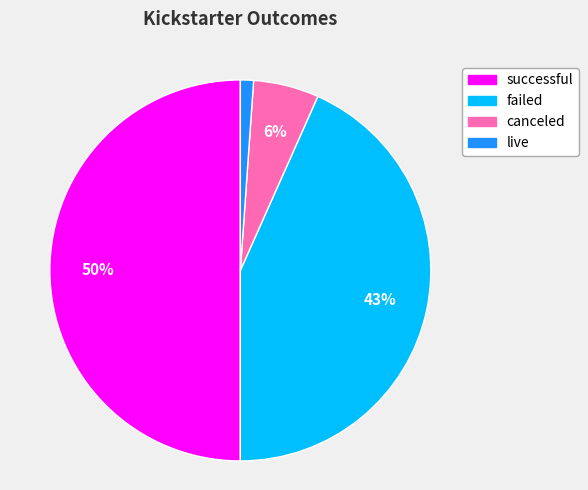

To the nearest percent, what percentage of the pie is failed?

43%